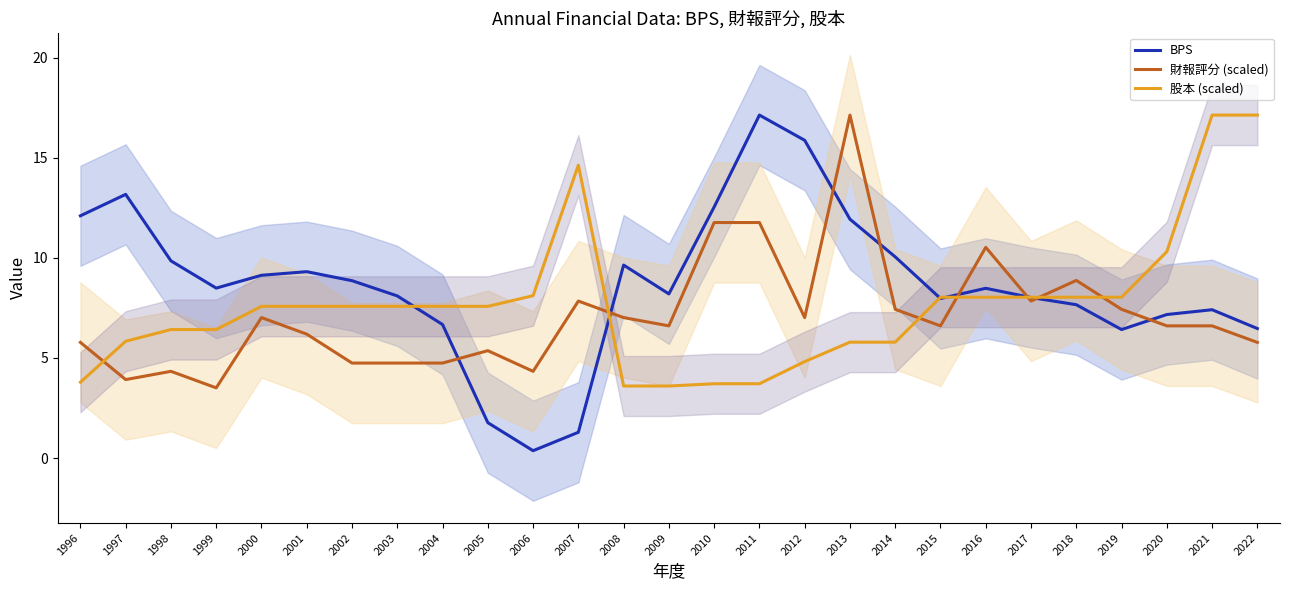

After their last crossing, which series has the higher values: 財報評分 (scaled) or BPS?

BPS